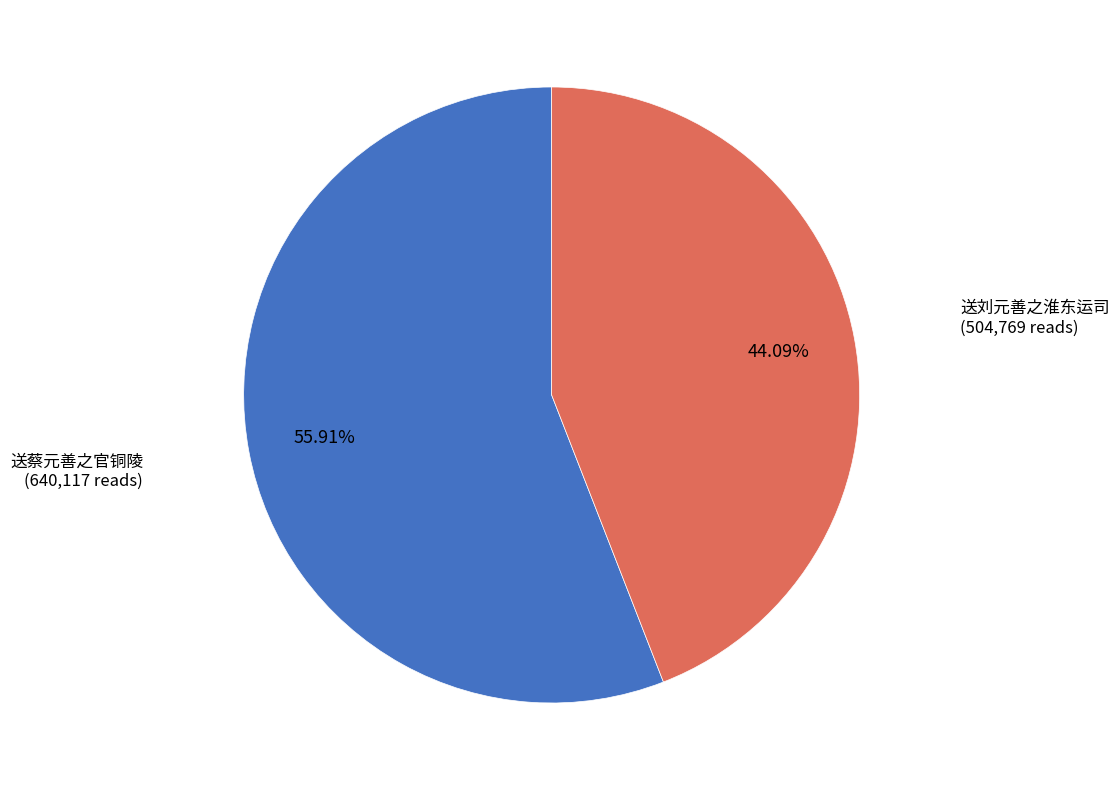

Is there a majority slice in this chart?

Yes